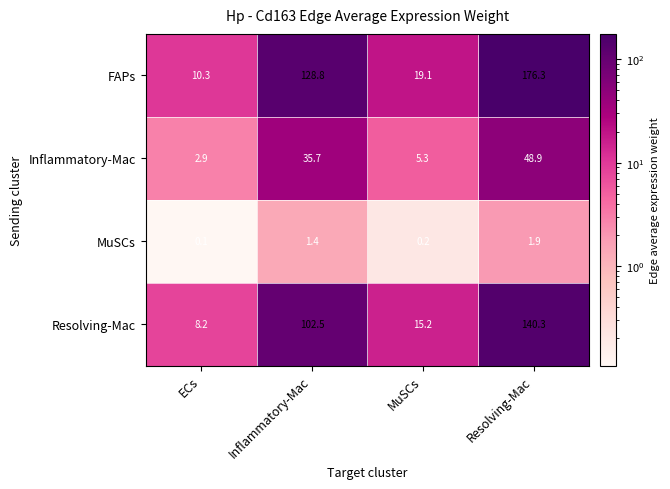

How many series are shown in this chart?

4